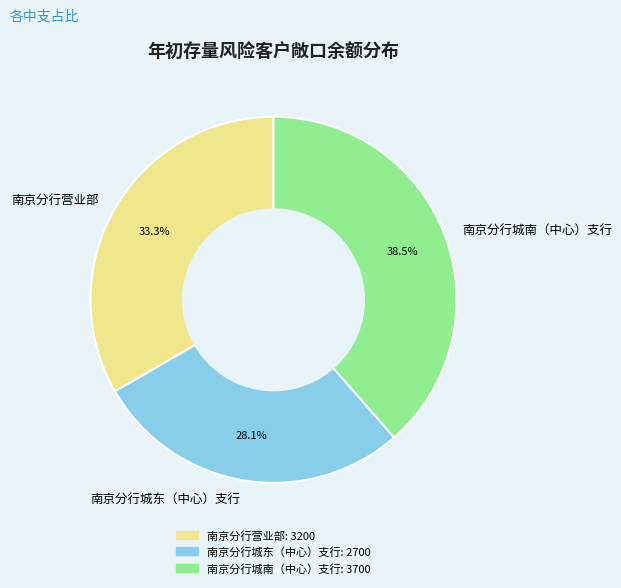

How many segments does this pie chart have?

3